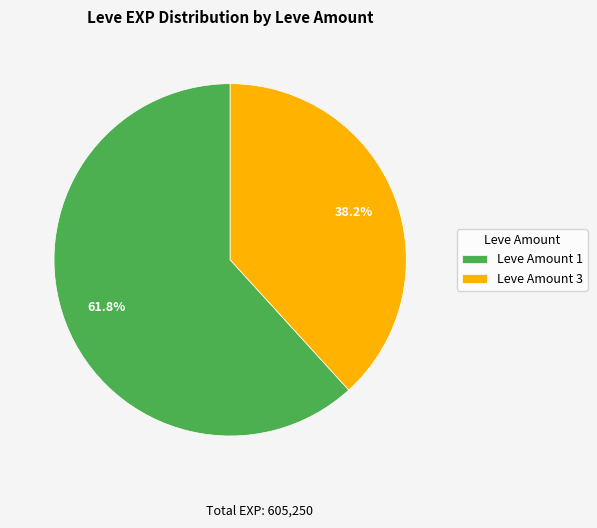

What is the ratio of the value at Leve Amount 1 to the value at Leve Amount 3?

1.6